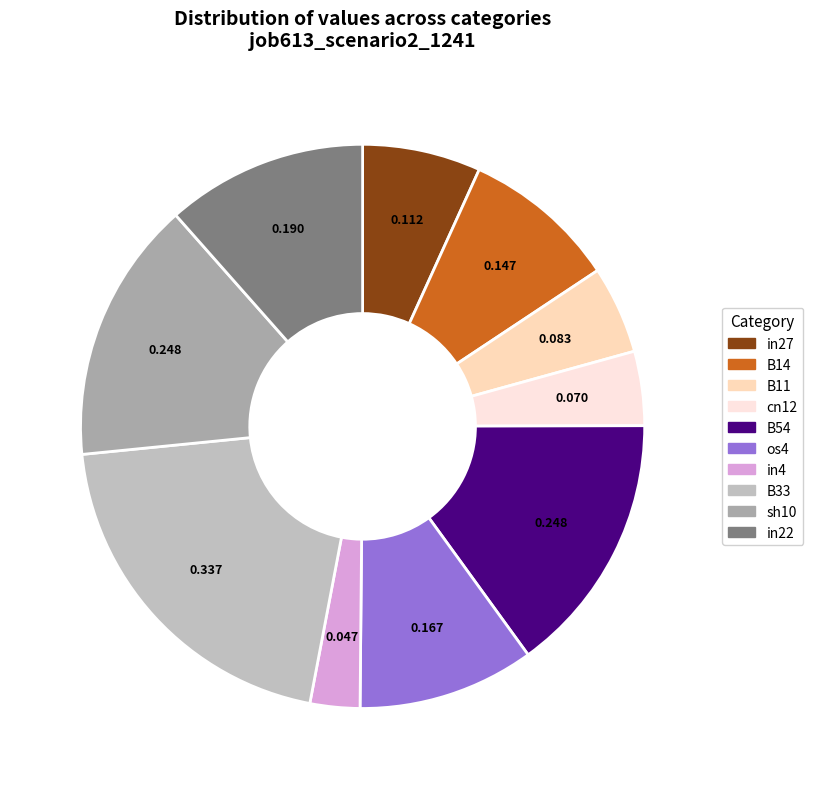

Rank the categories by value from lowest to highest.

in4, cn12, B11, in27, B14, os4, in22, B54, sh10, B33